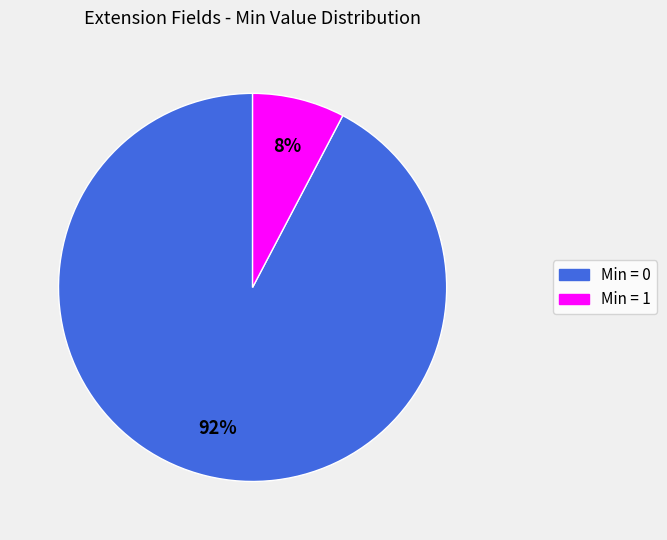

To the nearest percent, what is the average slice percentage?

50%